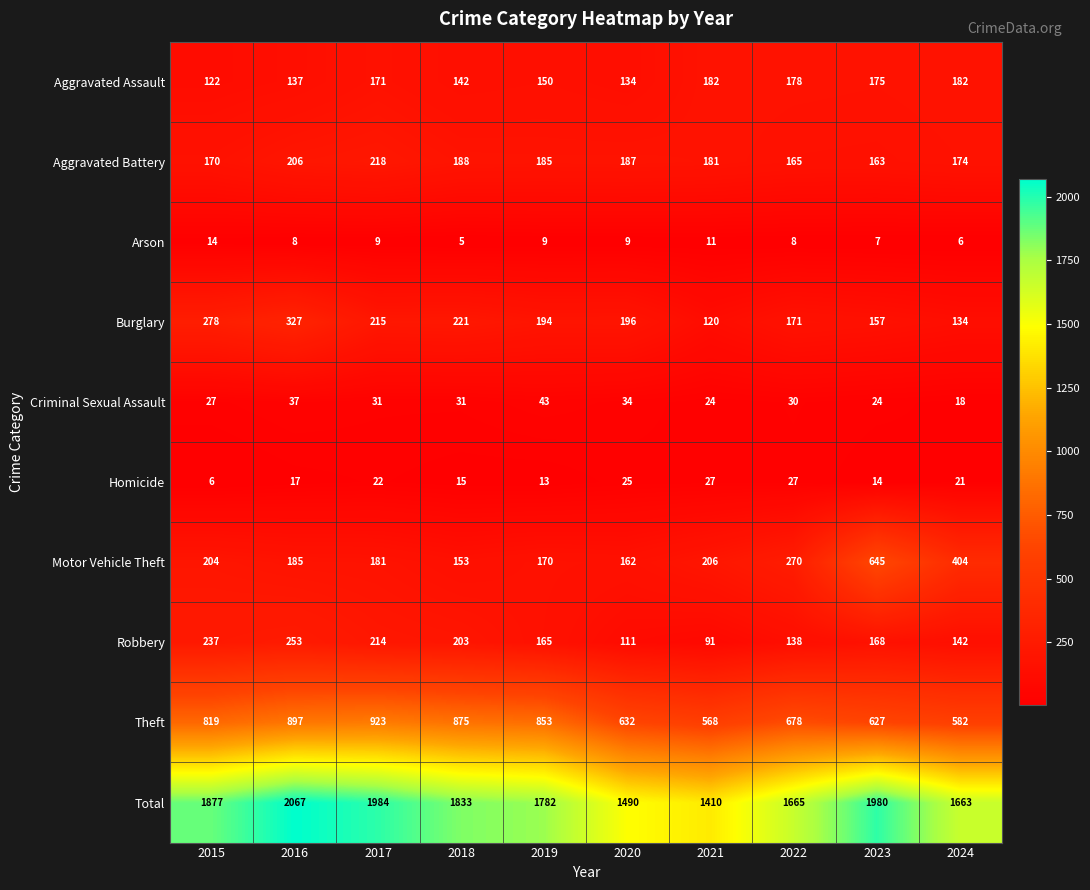

What is the approximate value of Robbery at 2020, to the nearest 50?

100